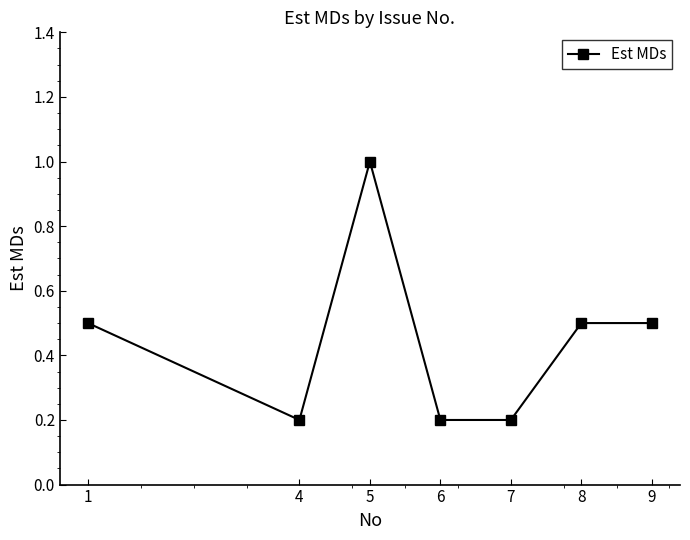

What is the average value?

0.4